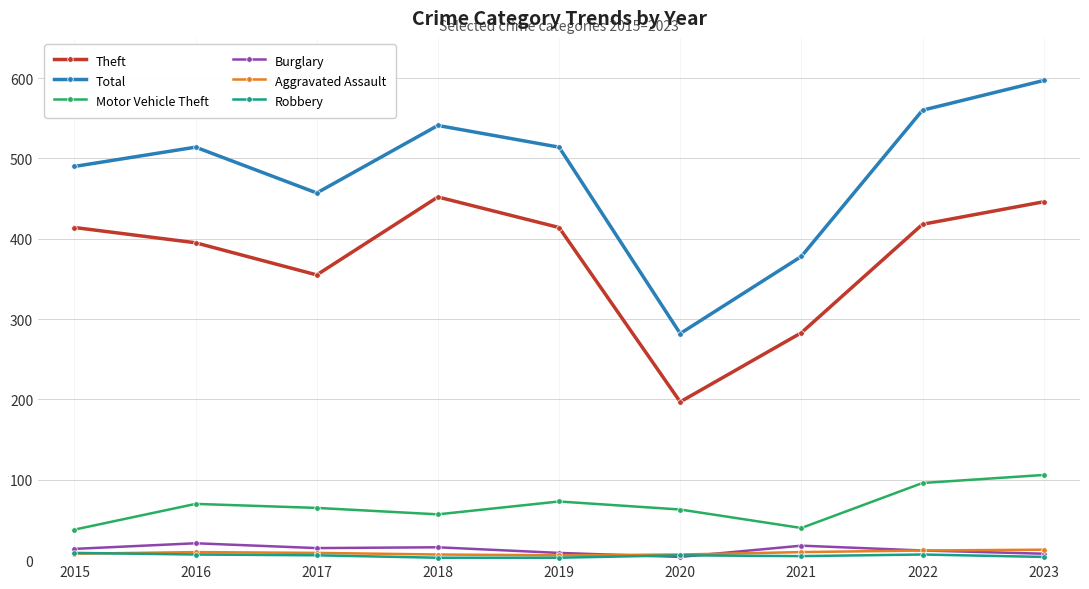

What is the total value across all series at 2016?

1017